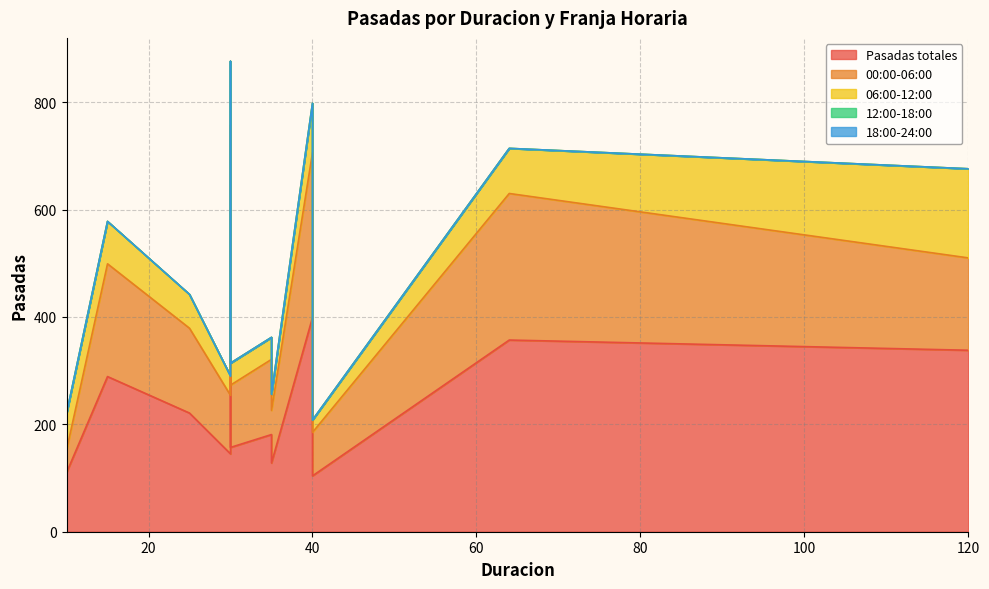

Which series has the largest total across all categories?

Pasadas totales